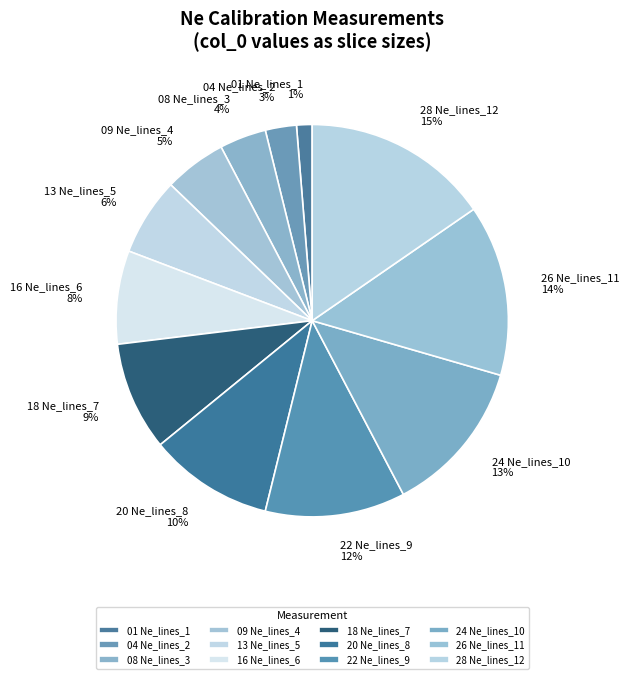

Is there any slice that represents more than half of the pie?

No